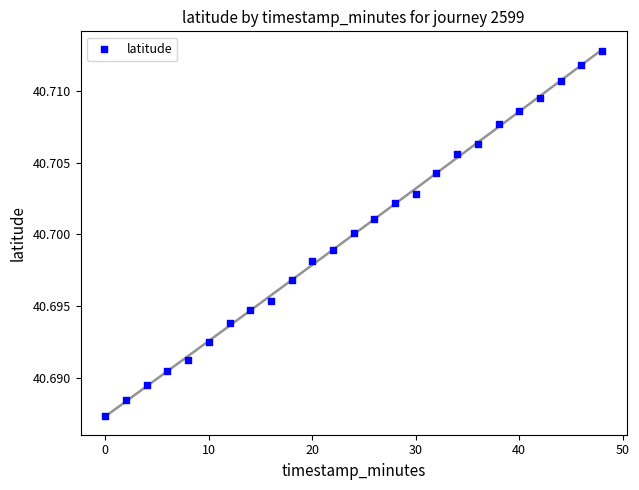

What is the range of X values (max minus min)?

48.0